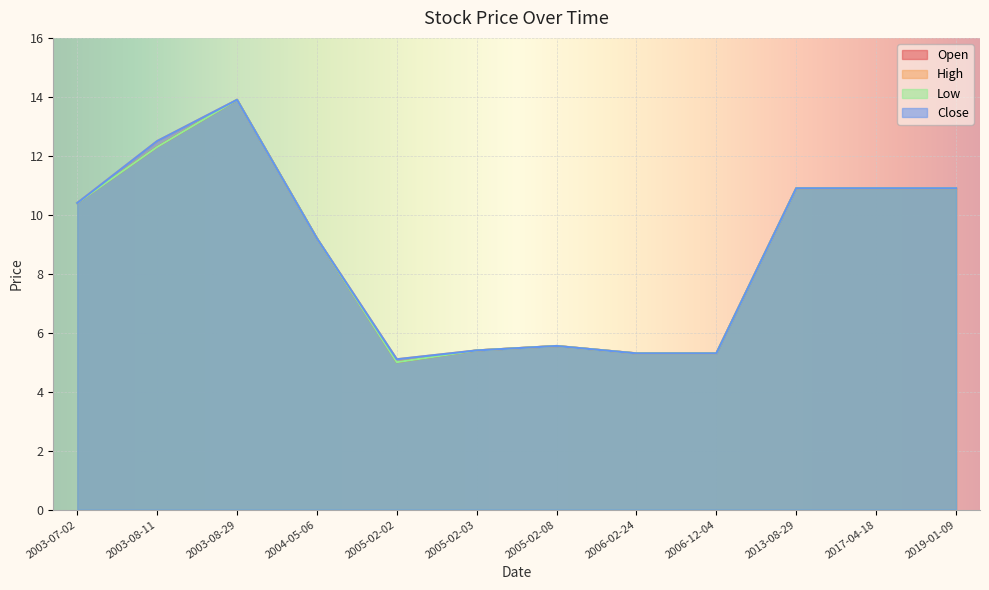

What is the value of the Close point at the 7th from the left?

5.5